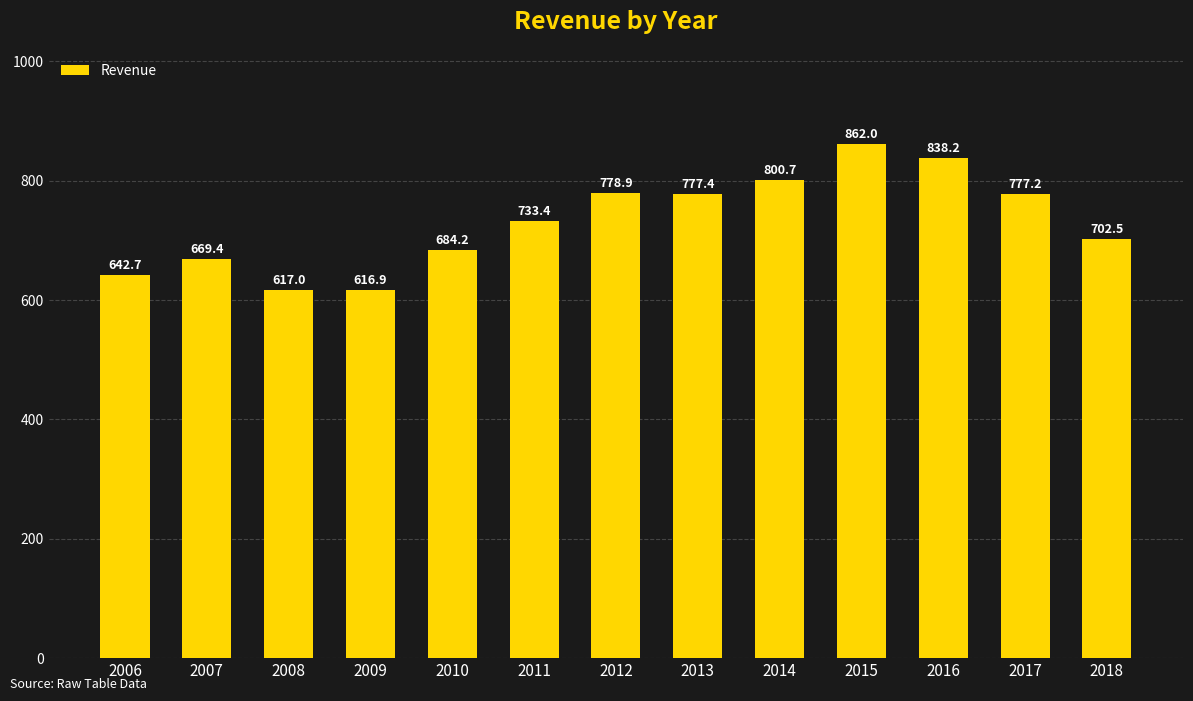

What is the value of the 7th bar from the left?

778.9